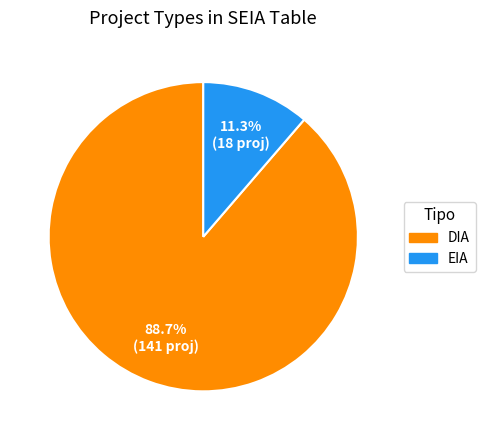

How many slices are in this pie chart?

2